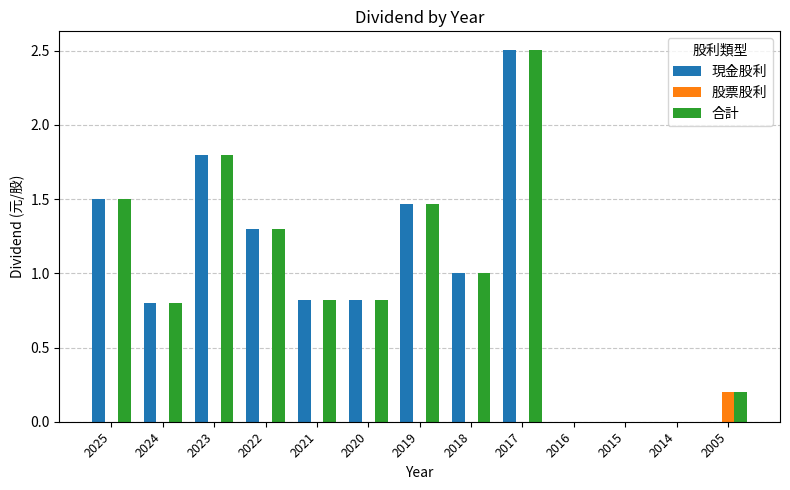

The value of 合計 at 2020 is 0.5. True or false?

False